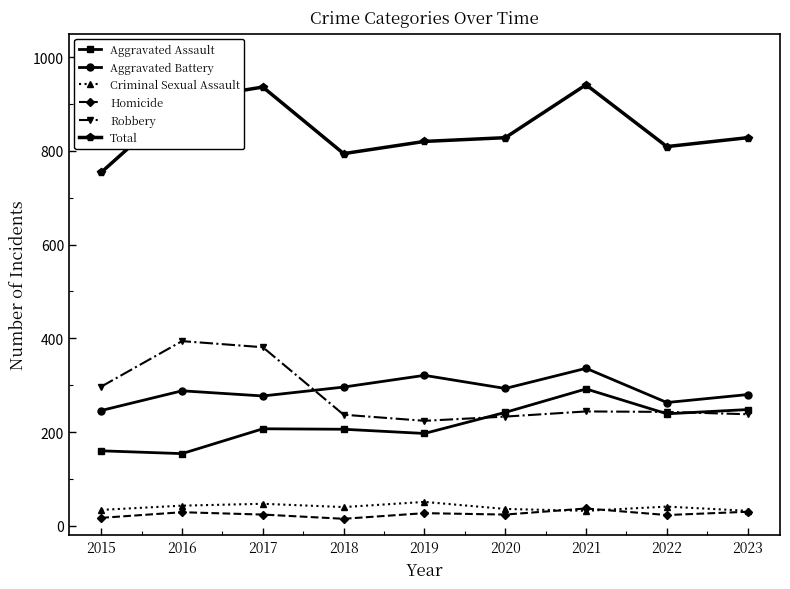

What is the value of the Criminal Sexual Assault point at the 2nd from the left?

43